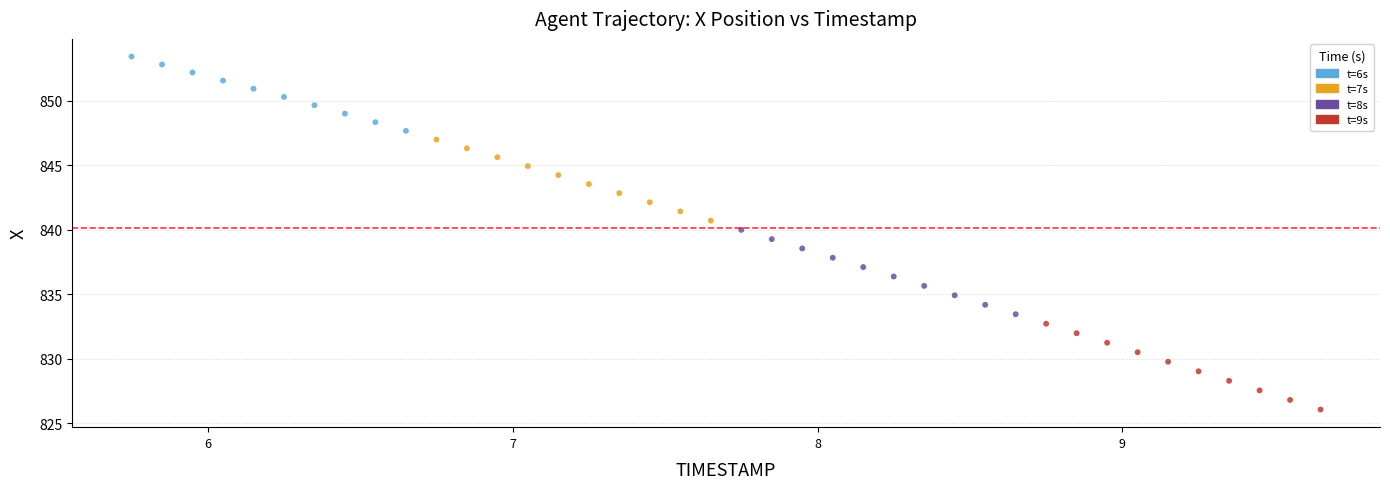

Which series contains the lowest Y value?

t=9s